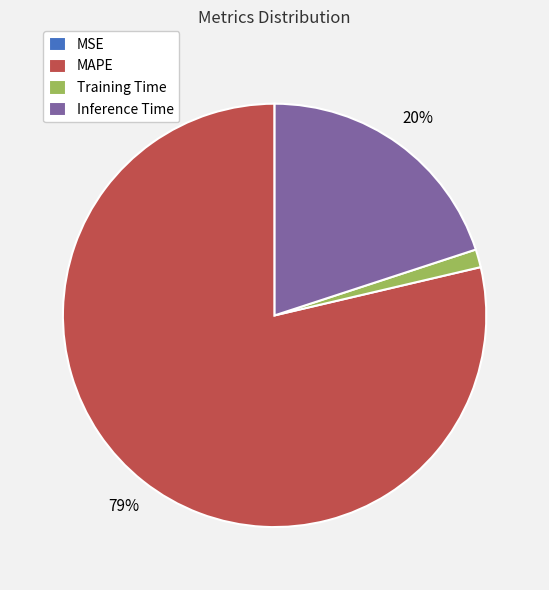

To the nearest percent, what is the difference between the largest and smallest slice percentages?

79%